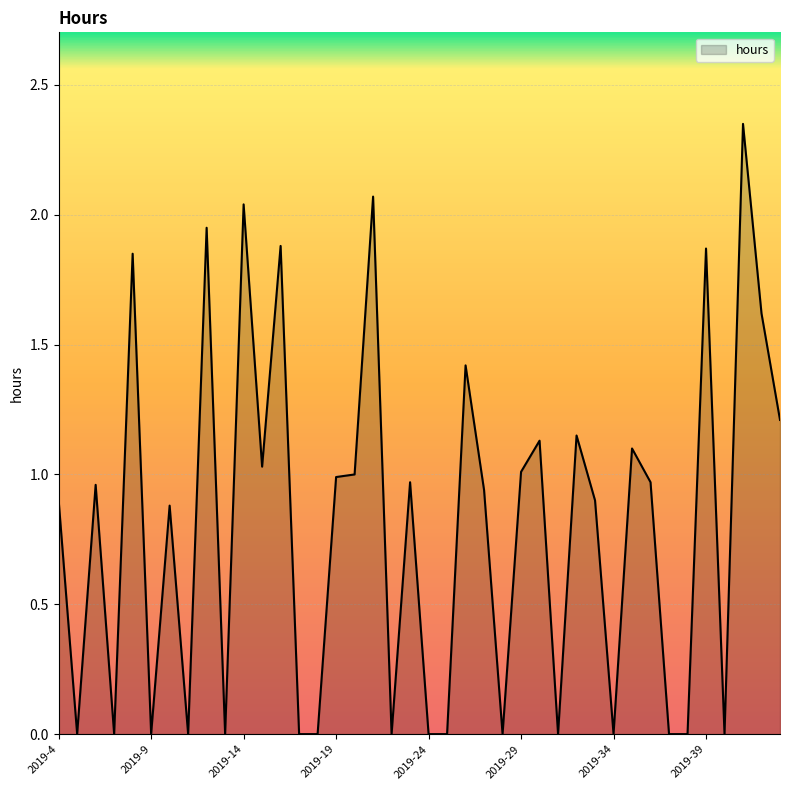

Reading left to right, transcribe all the data shown in this chart.

2019-4=0.9	2019-5=0.0	2019-6=1.0	2019-7=0.0	2019-8=1.9	2019-9=0.0	2019-10=0.9	2019-11=0.0	2019-12=1.9	2019-13=0.0	2019-14=2.0	2019-15=1.0	2019-16=1.9	2019-17=0.0	2019-18=0.0	2019-19=1.0	2019-20=1.0	2019-21=2.1	2019-22=0.0	2019-23=1.0	2019-24=0.0	2019-25=0.0	2019-26=1.4	2019-27=0.9	2019-28=0.0	2019-29=1.0	2019-30=1.1	2019-31=0.0	2019-32=1.1	2019-33=0.9	2019-34=0.0	2019-35=1.1	2019-36=1.0	2019-37=0.0	2019-38=0.0	2019-39=1.9	2019-40=0.0	2019-41=2.4	2019-42=1.6	2019-43=1.2